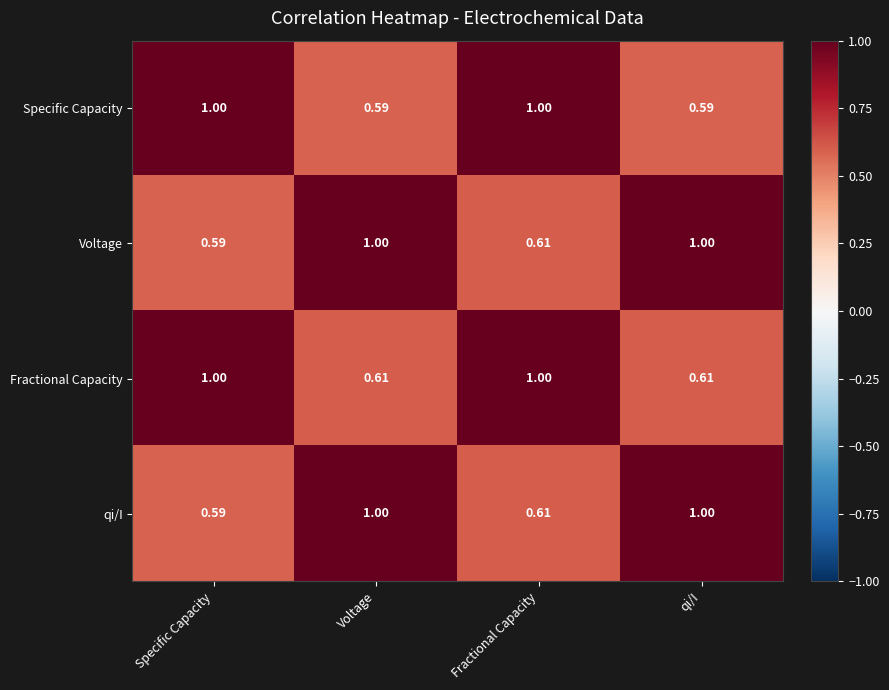

Which series changed the most between Voltage and Fractional Capacity?

Specific Capacity